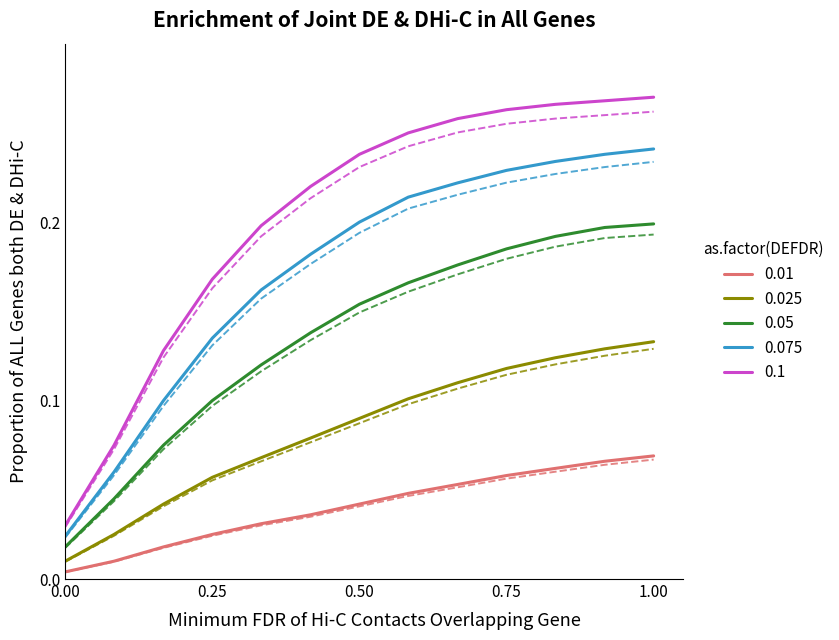

Is the value of 0.1 at 1.00 greater than the value of 0.075 at 0.00?

Yes